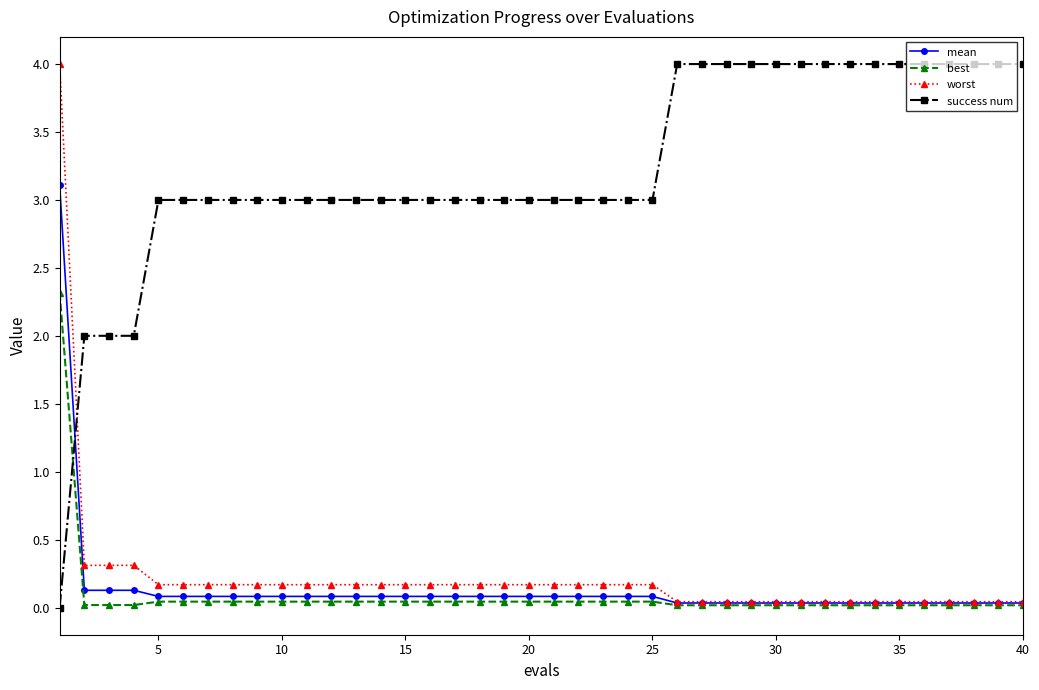

What is the value of the worst point at the 4th from the left?

0.3